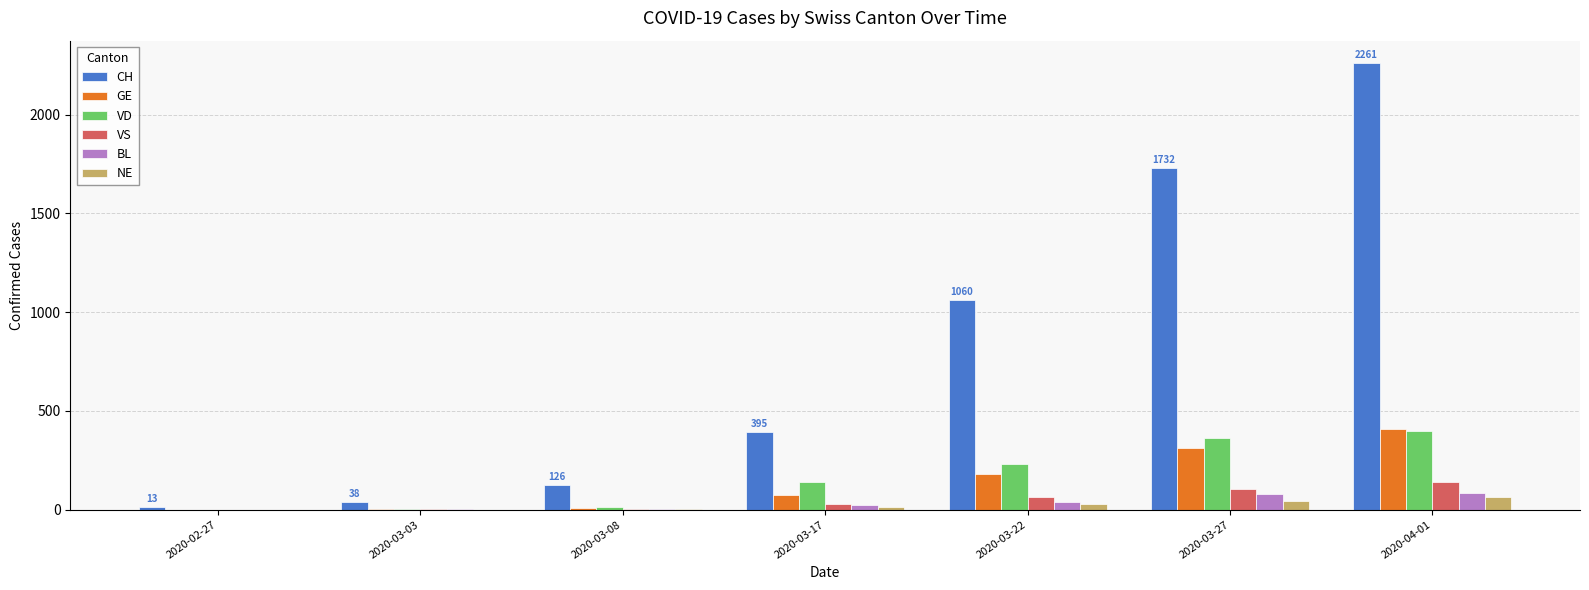

Which series changed the most between 2020-03-22 and 2020-03-27?

CH